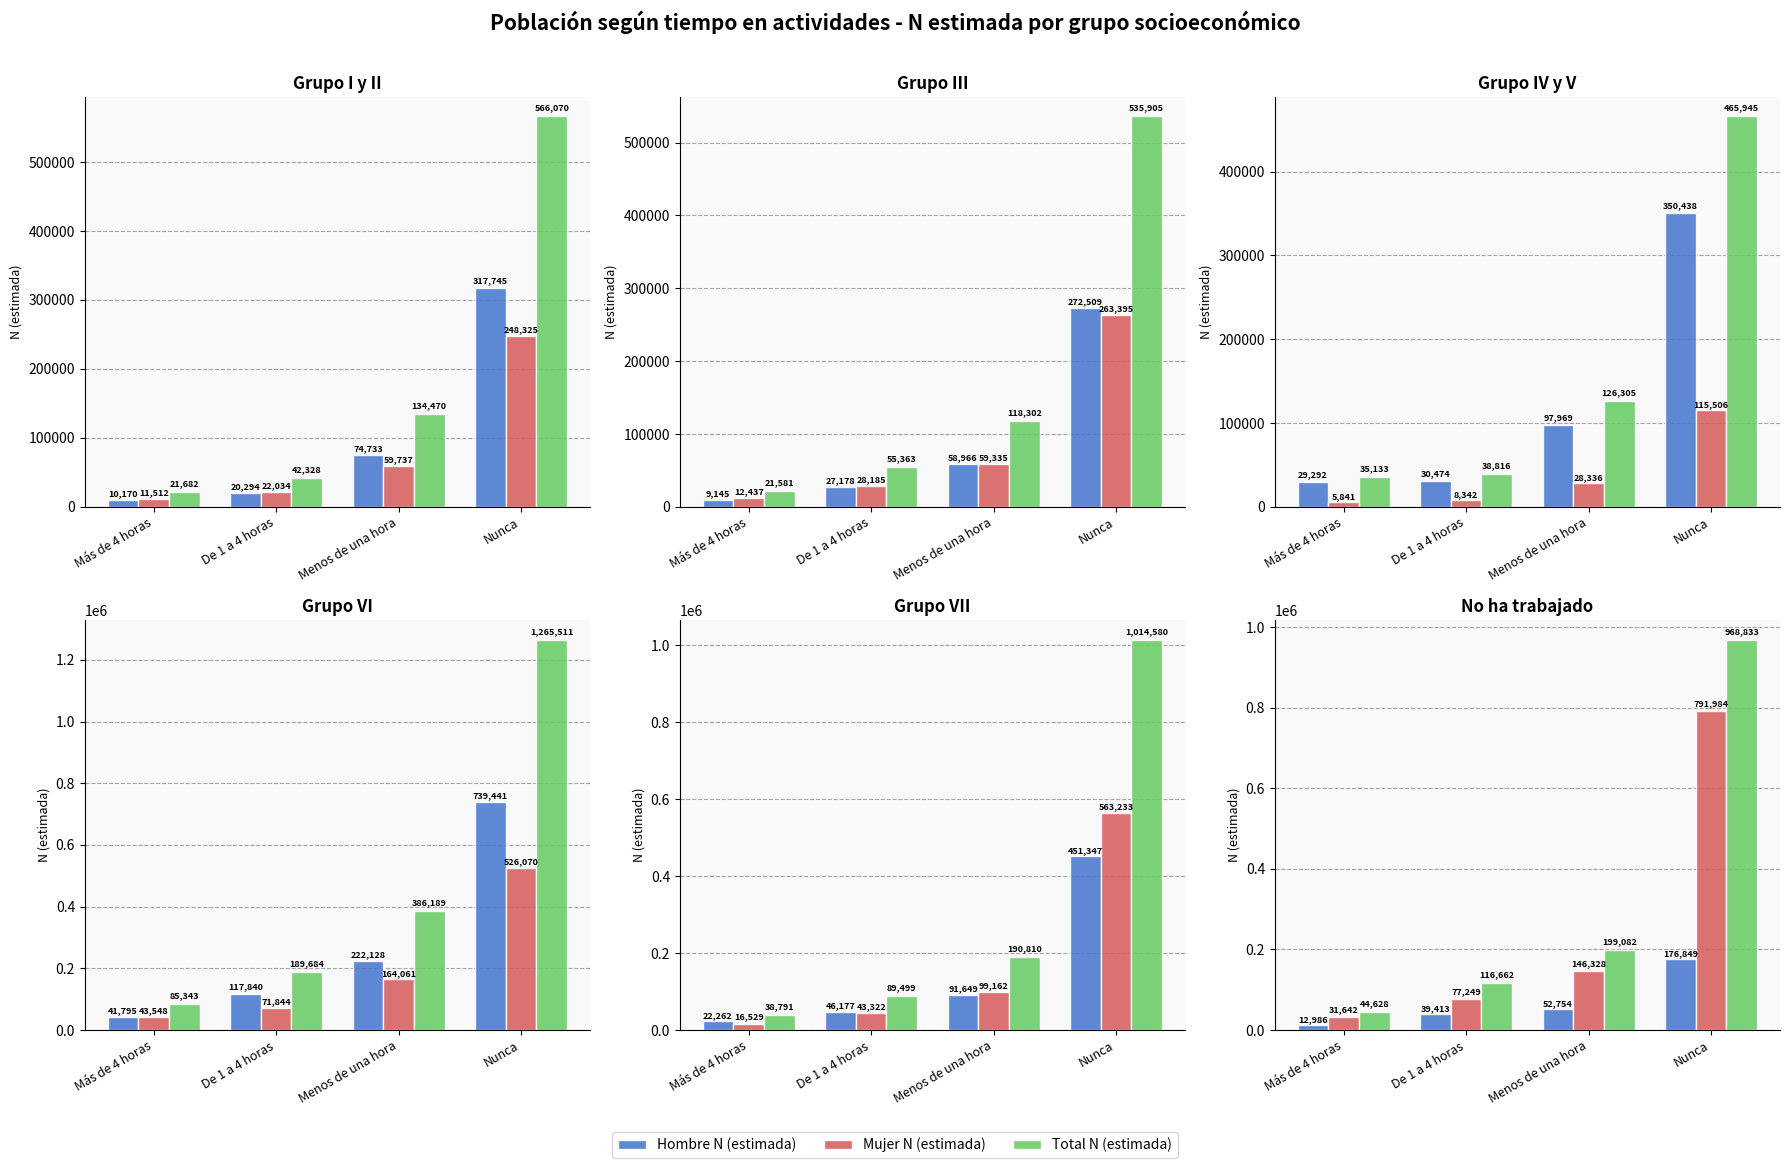

What are all the series names shown in the legend?

Hombre N (estimada), Mujer N (estimada), Total N (estimada)